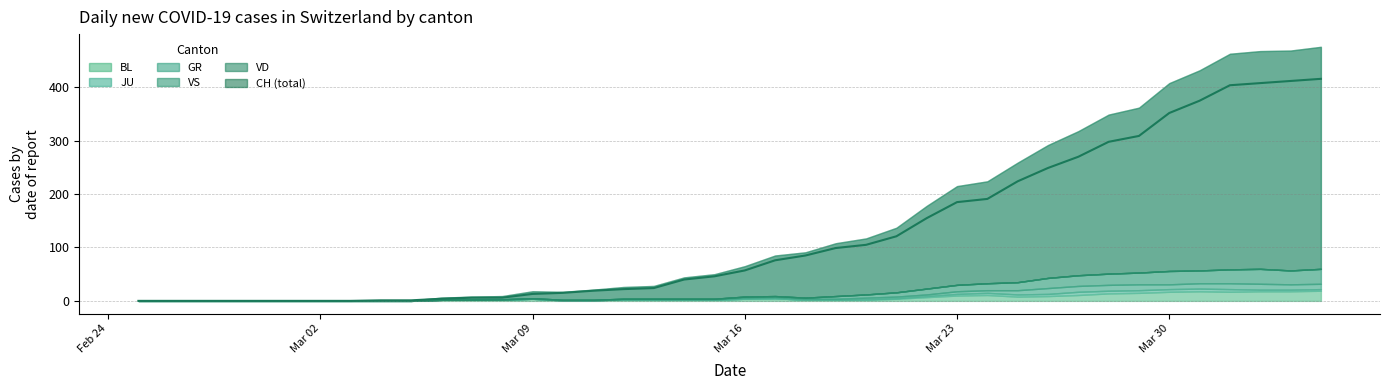

True or false: VS and GR intersect in this chart.

False